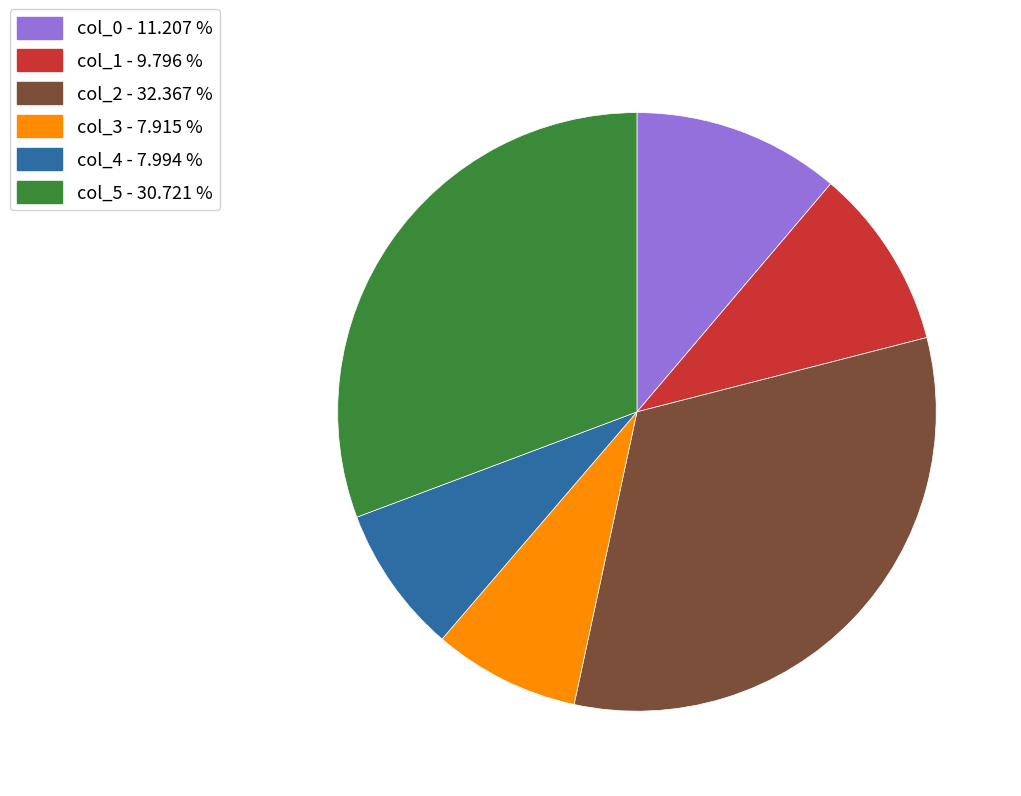

Is the sum of col_2 and col_1 greater than half?

No